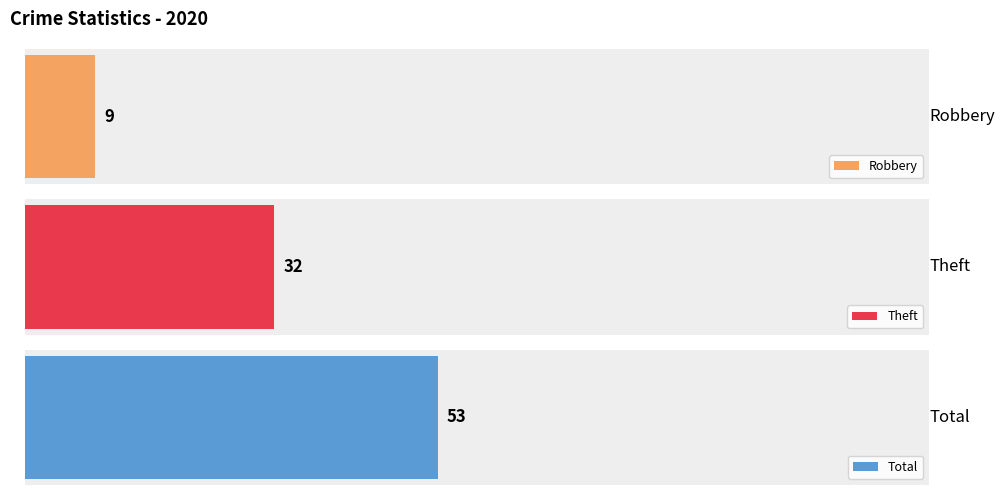

What is the value of the Robbery bar at the 6th from the left?

9